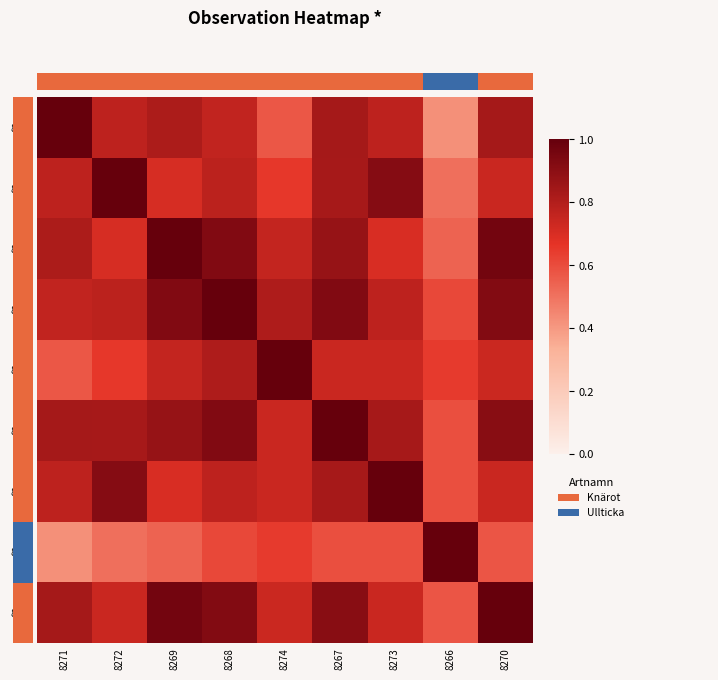

What is the difference between the second highest and second lowest values in the 8271 series?

0.3